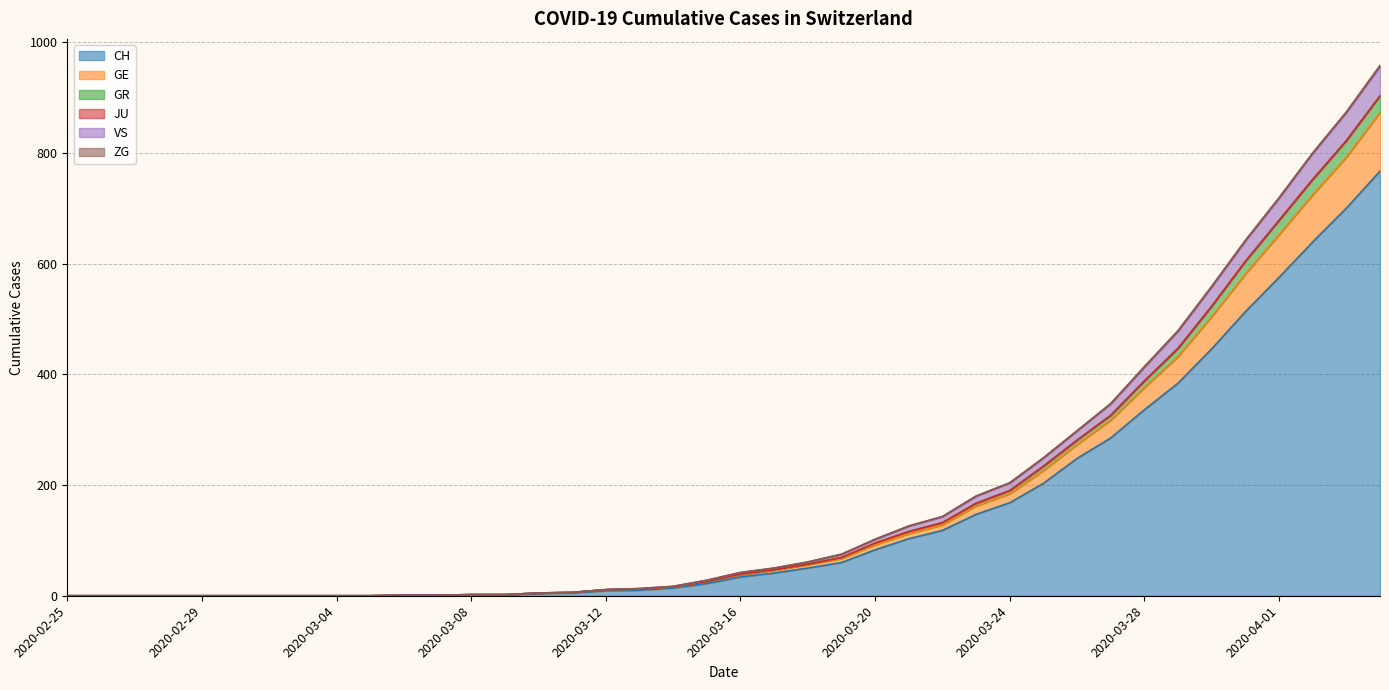

Count the number of categories in the chart.

40